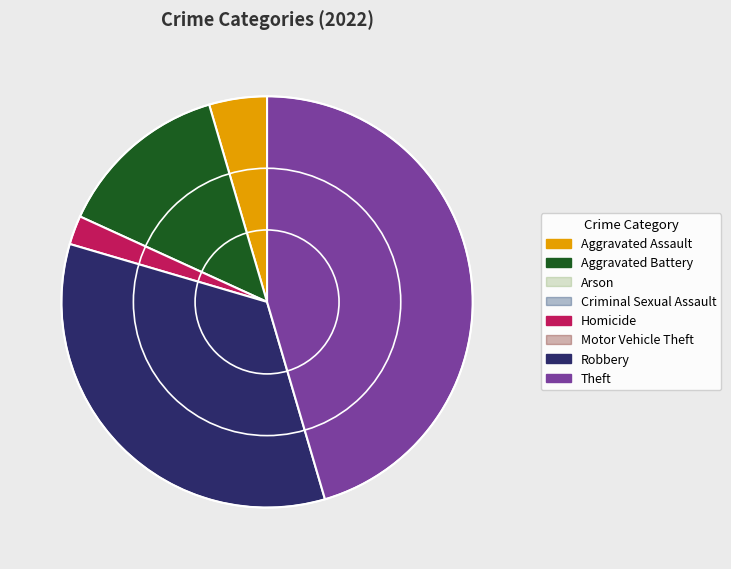

Count the number of slices in the pie.

5